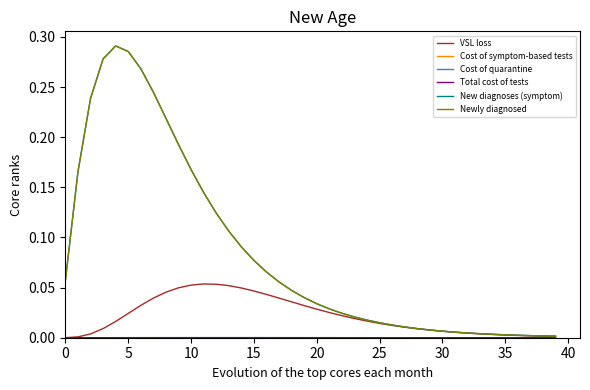

Does the chart have visible grid lines?

No